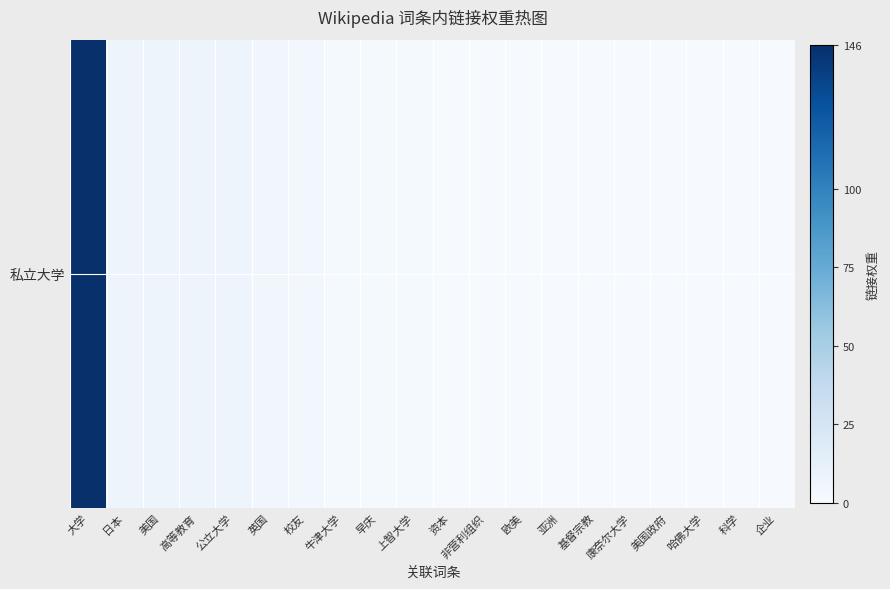

Rank the categories by value from lowest to highest.

资本, 非营利组织, 欧美, 亚洲, 基督宗教, 康奈尔大学, 美国政府, 哈佛大学, 科学, 企业, 牛津大学, 早庆, 上智大学, 校友, 英国, 日本, 美国, 高等教育, 公立大学, 大学